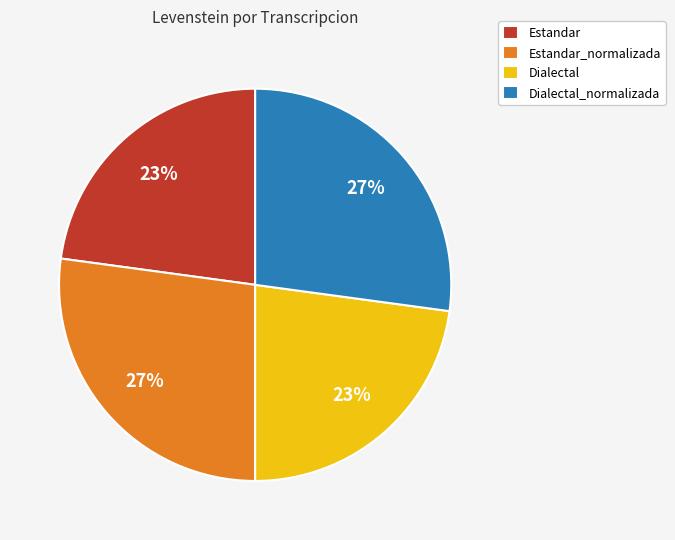

Is the sum of Dialectal and Estandar greater than half?

No